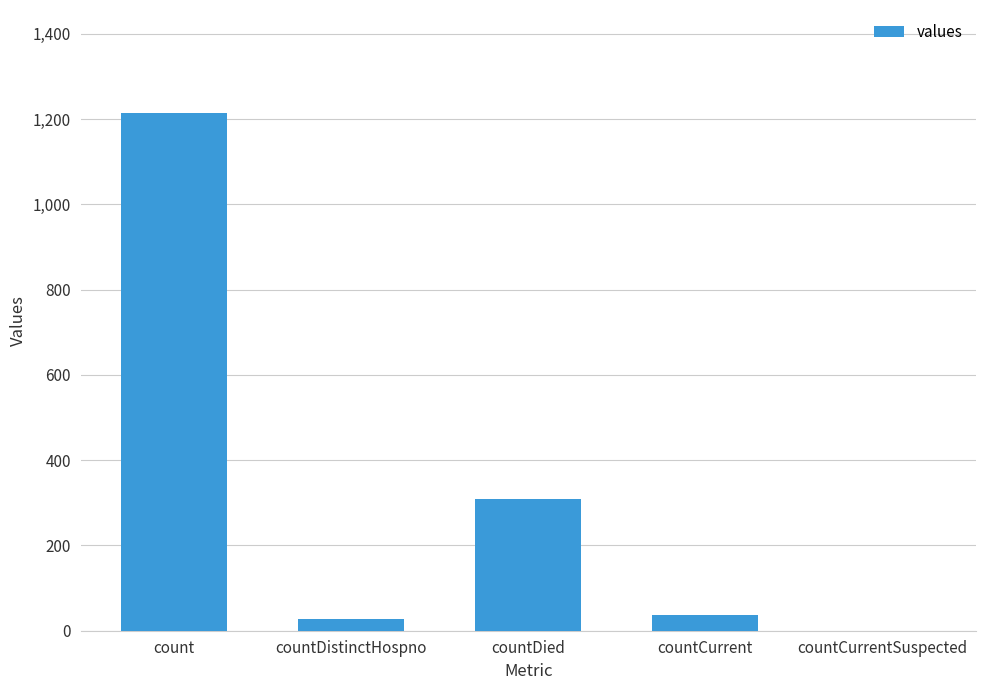

Which category has the highest value across all series?

count